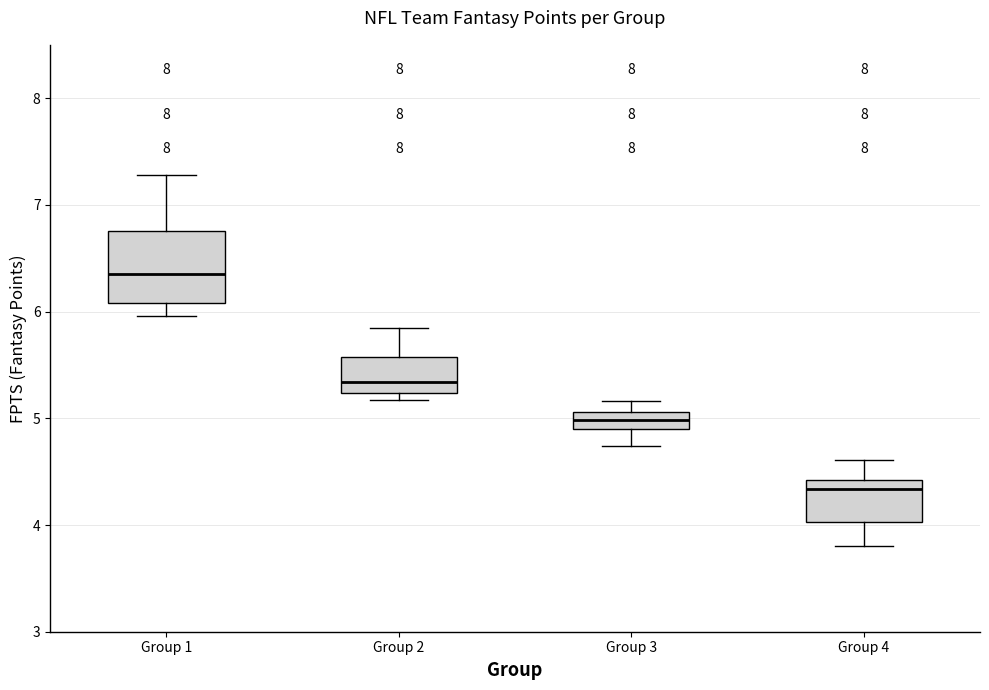

Reading left to right, read every box against the y-axis: the position of its median line, the range the box covers, and the ends of its whiskers. The values are not printed on the chart, so give them approximately, as read against the axis.

Group 1: median 6.4, box 6.1 to 6.8, whiskers 6.0 to 7.3
Group 2: median 5.3, box 5.2 to 5.6, whiskers 5.2 (just below the box's lower edge) to 5.9
Group 3: median 5.0, box 4.9 to 5.1, whiskers 4.7 to 5.2
Group 4: median 4.3, box 4.0 to 4.4, whiskers 3.8 to 4.6